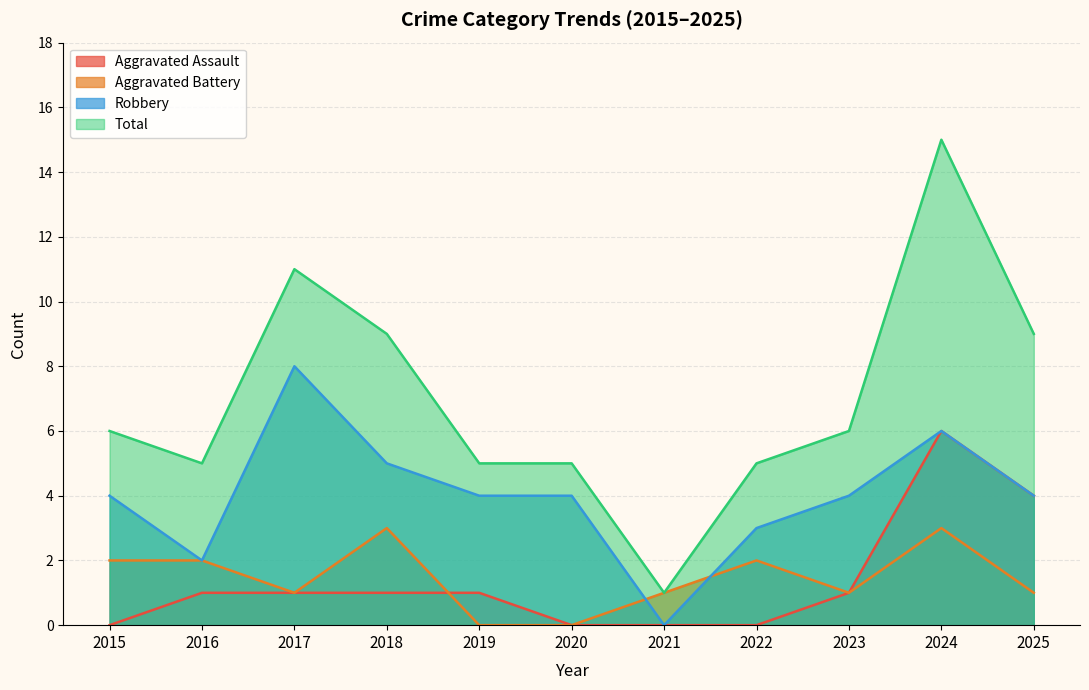

At 2022, list the series in order from largest to smallest.

Total, Robbery, Aggravated Battery, Aggravated Assault